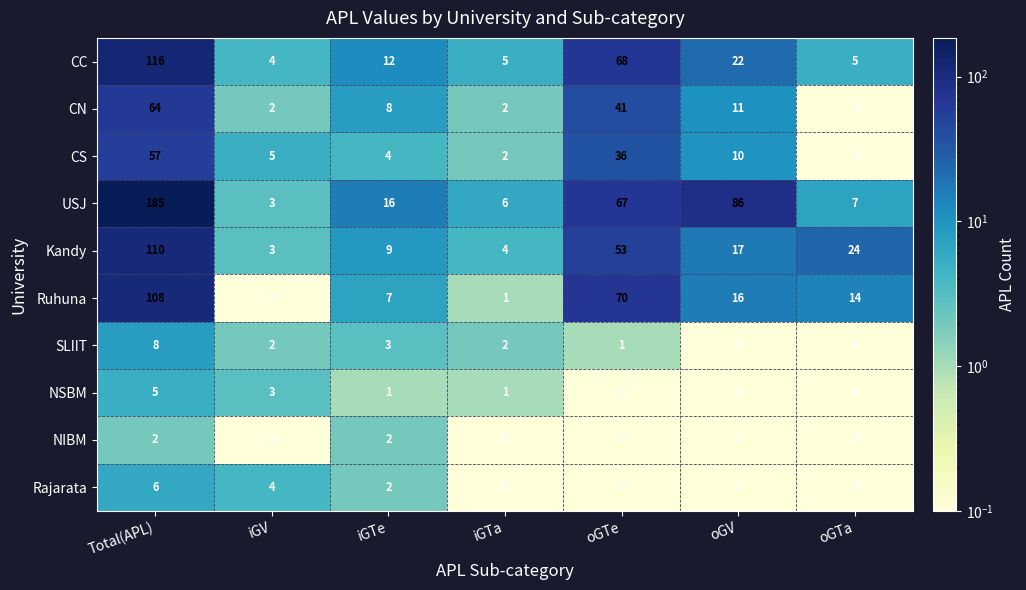

What is the total value across all series at Total(APL)?

661